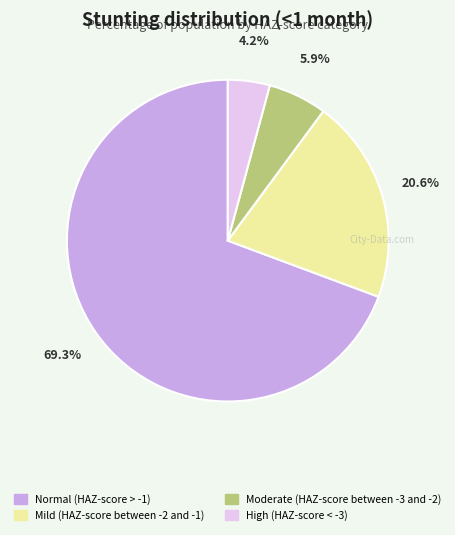

Is it true that Mild (HAZ-score between -2 and -1) is 21% of the pie?

True